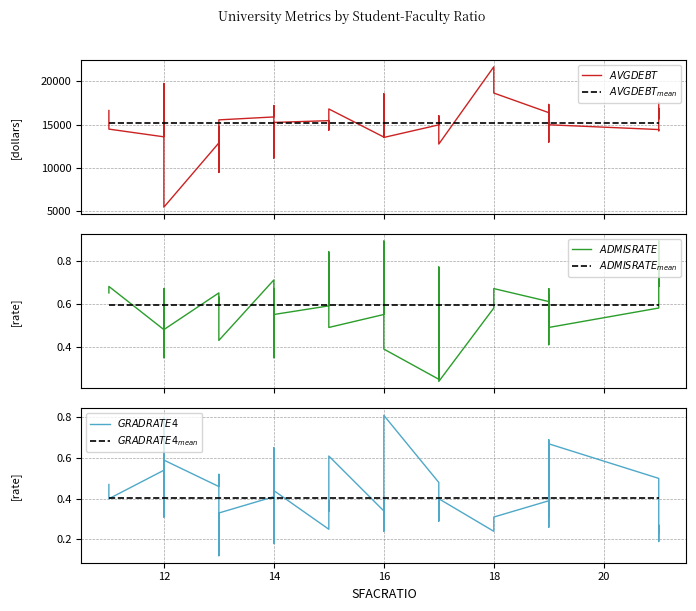

Count the number of data series in this chart.

6